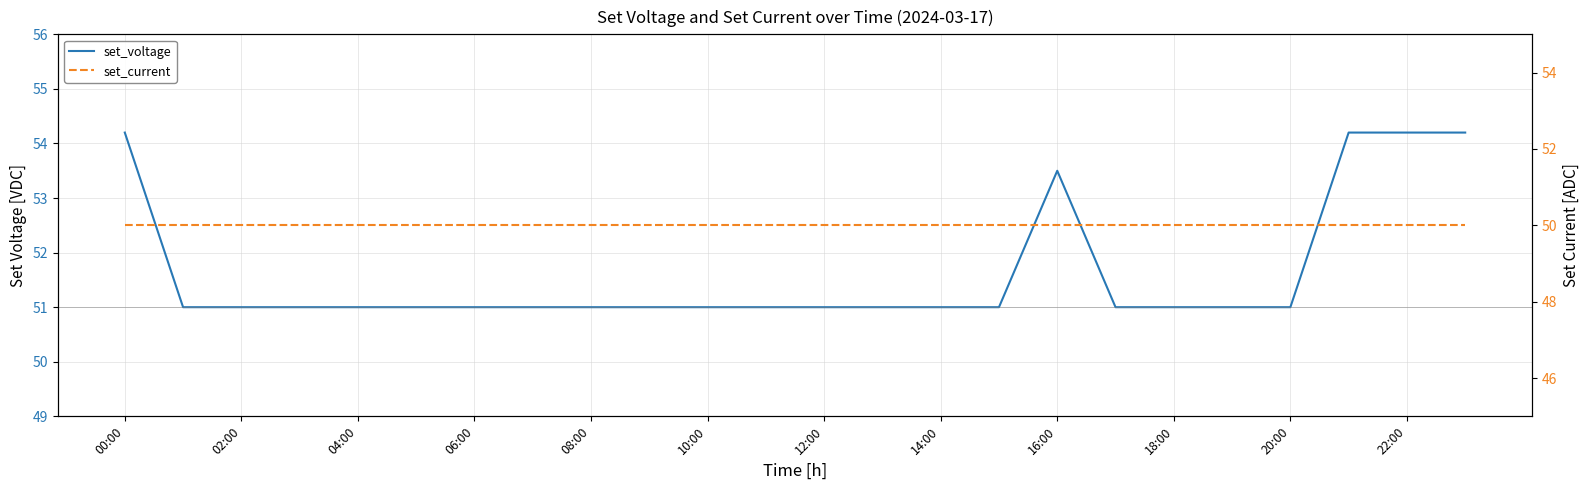

The value of set_voltage at 18:00 is 16.5. True or false?

False